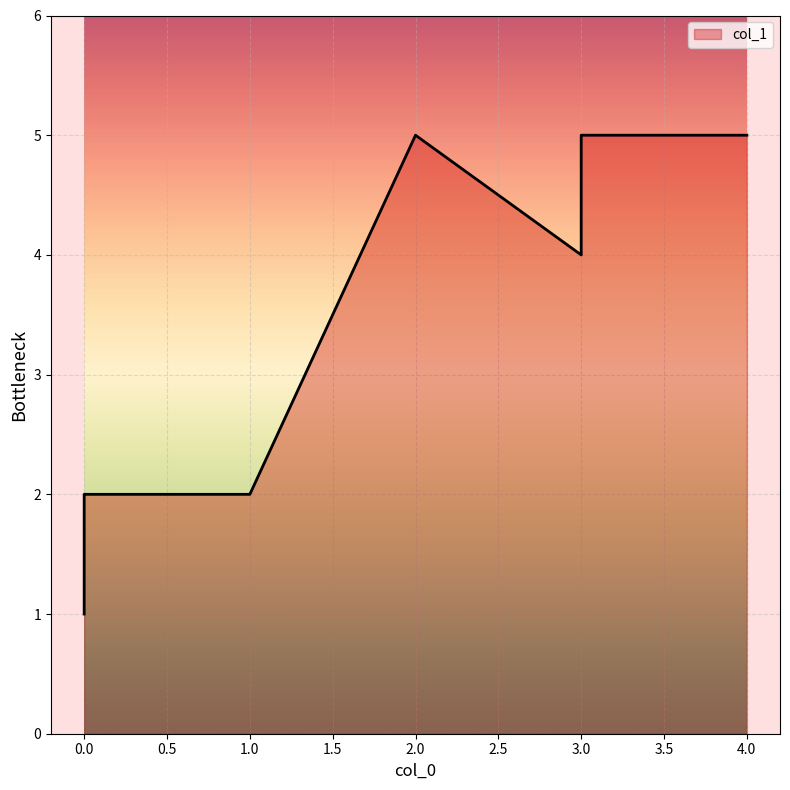

What is the sum of all values?

24